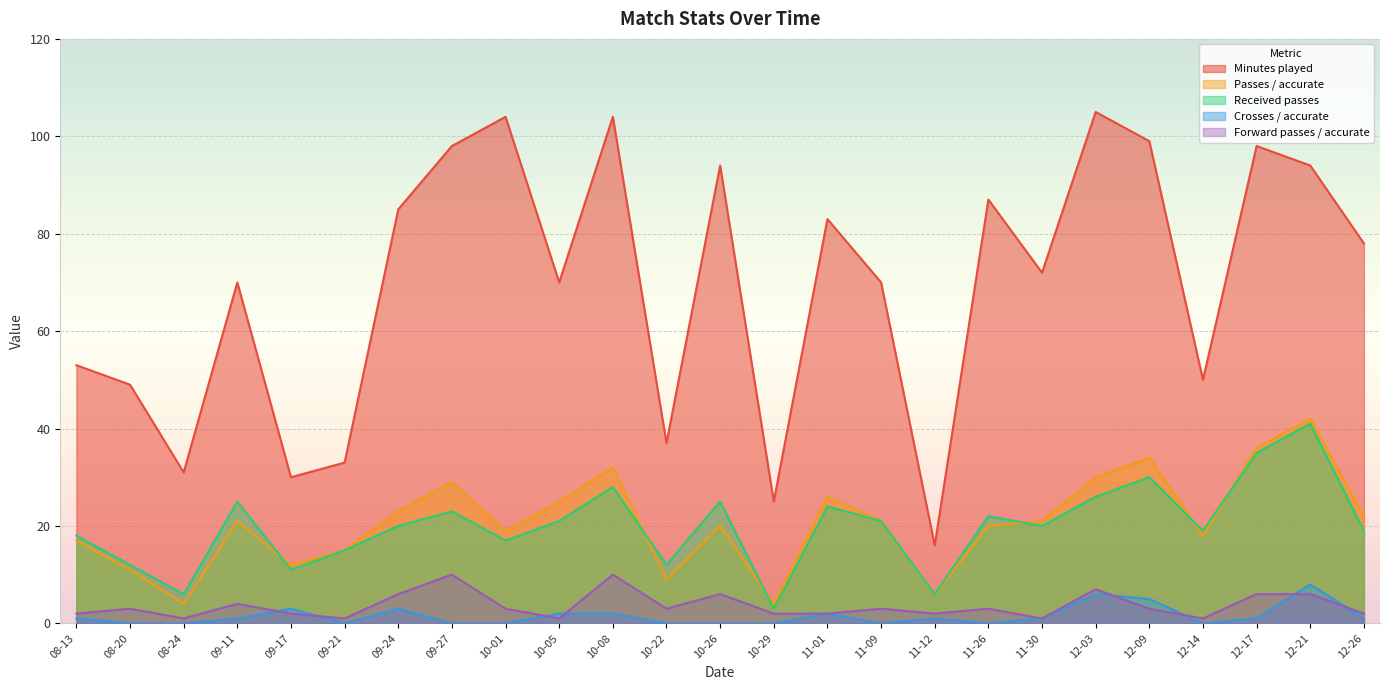

What is the sum of the Minutes played values at 10-22 and 11-09?

107